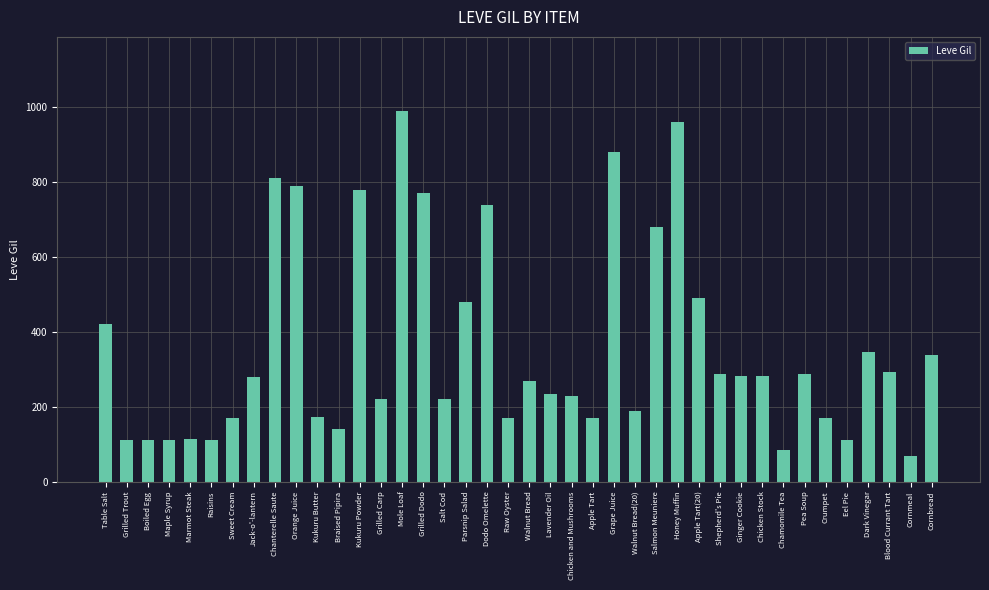

What is the change in value from Chicken Stock to Eel Pie?

-171